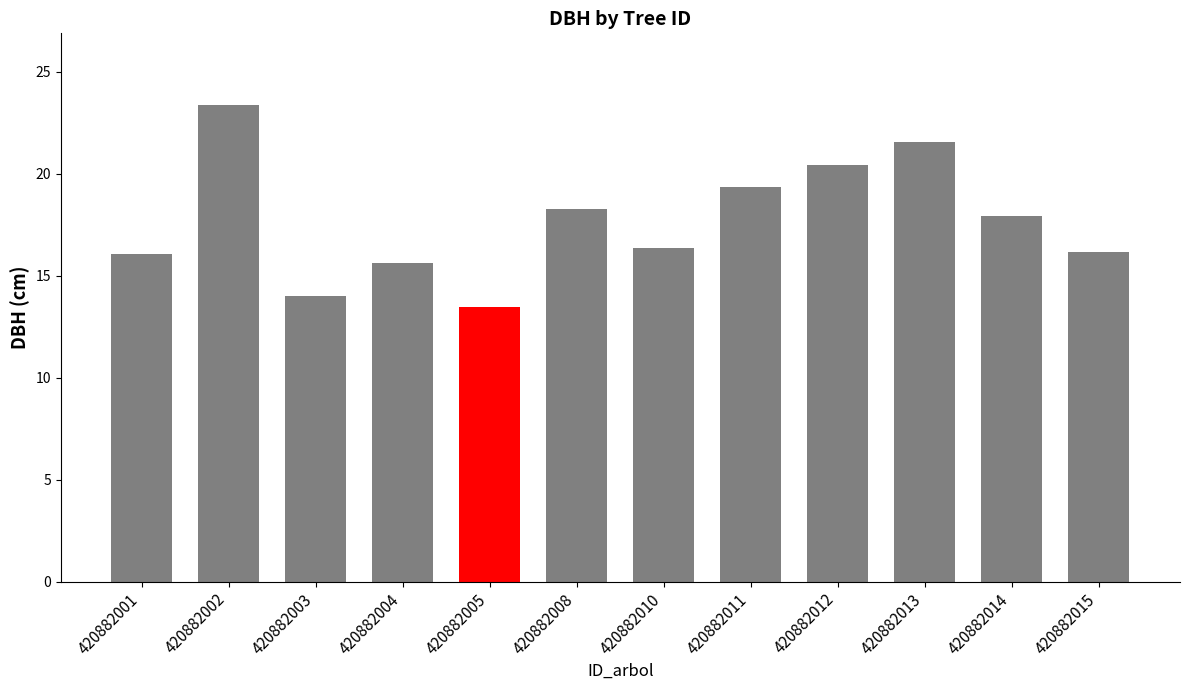

Is it true that the value at 420882014 is 4.2?

False